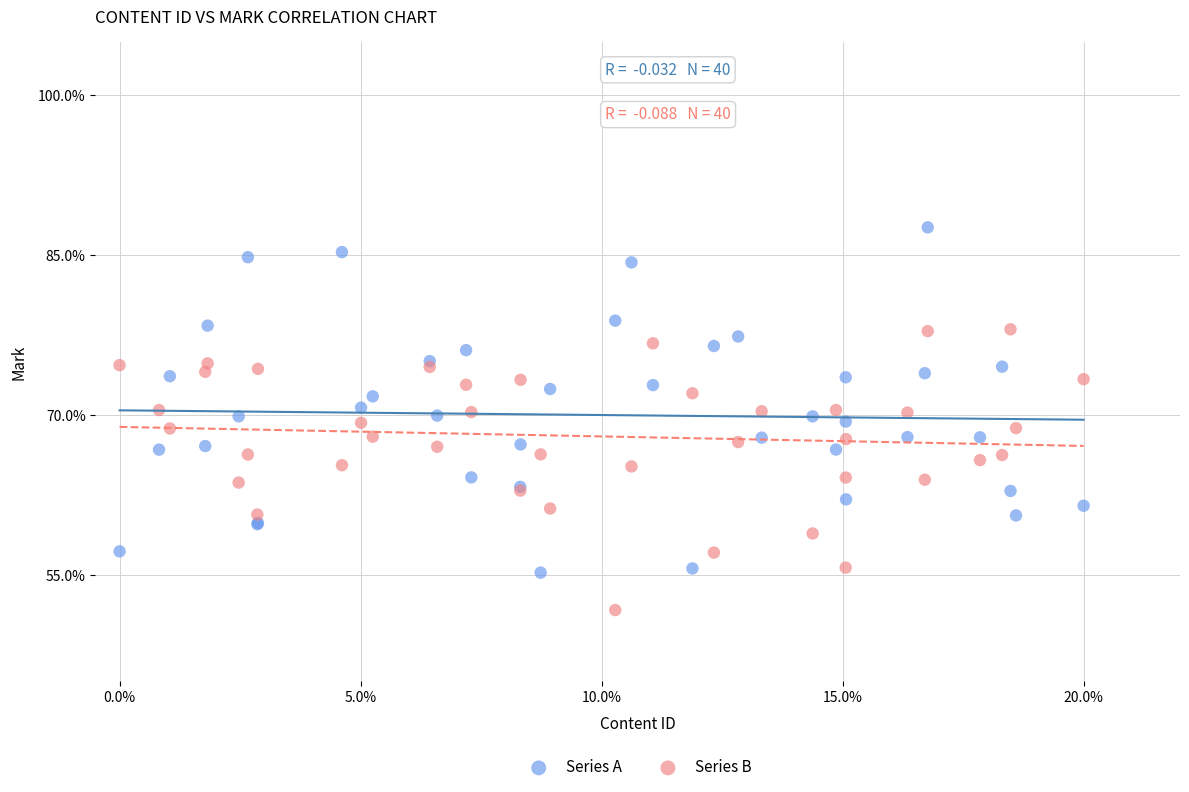

Which series reaches the minimum Y coordinate?

Series B